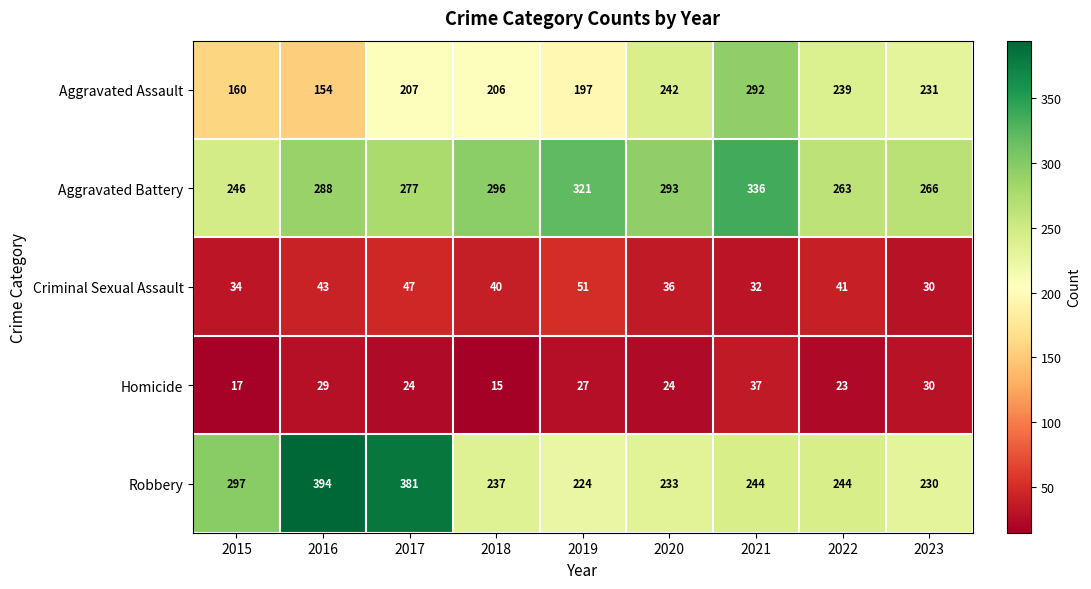

What is the sum of the Robbery values at 2022 and 2018?

481